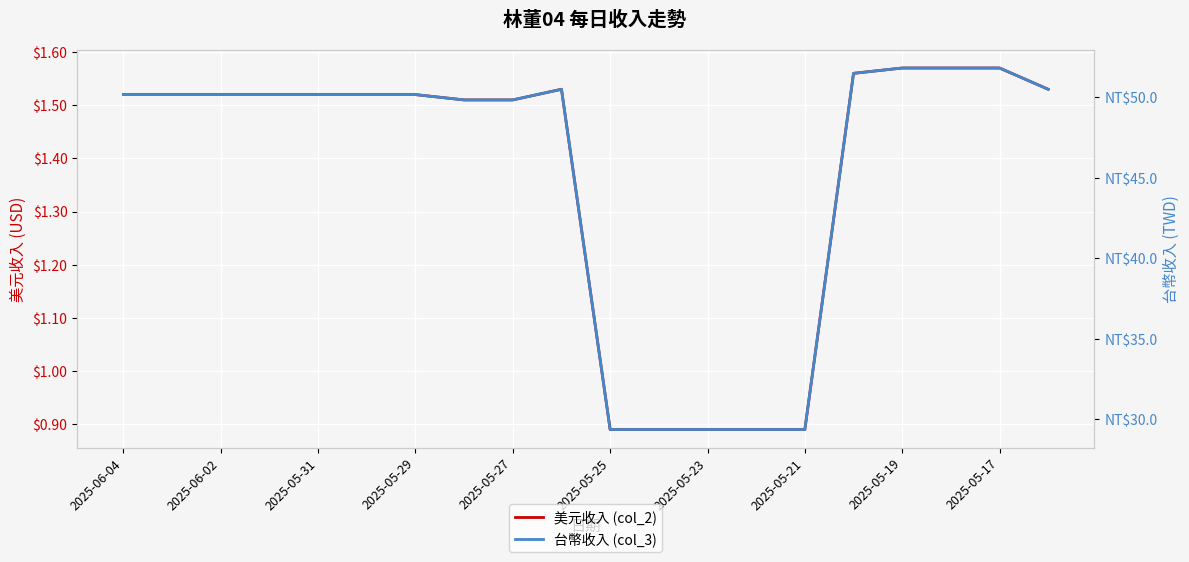

True or false: 美元收入 (col_2) has a value of 1.4 at 2025-05-23.

False